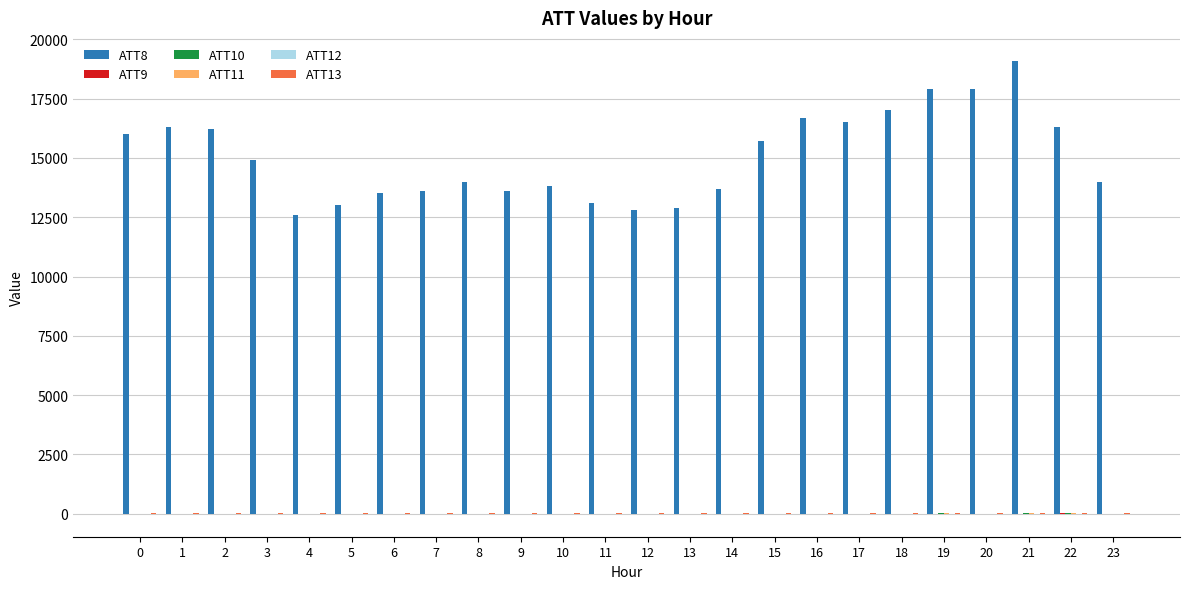

The value of ATT8 at 7 is 13600.0. True or false?

True